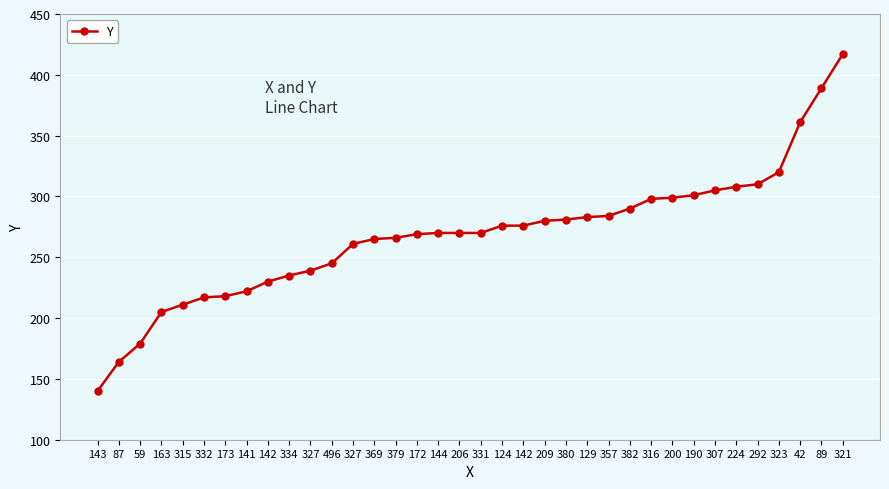

Rank the categories by value from highest to lowest.

321, 89, 42, 323, 292, 224, 307, 190, 200, 316, 382, 357, 129, 380, 209, 124, 142, 144, 206, 331, 172, 379, 369, 327, 496, 327, 334, 142, 141, 173, 332, 315, 163, 59, 87, 143